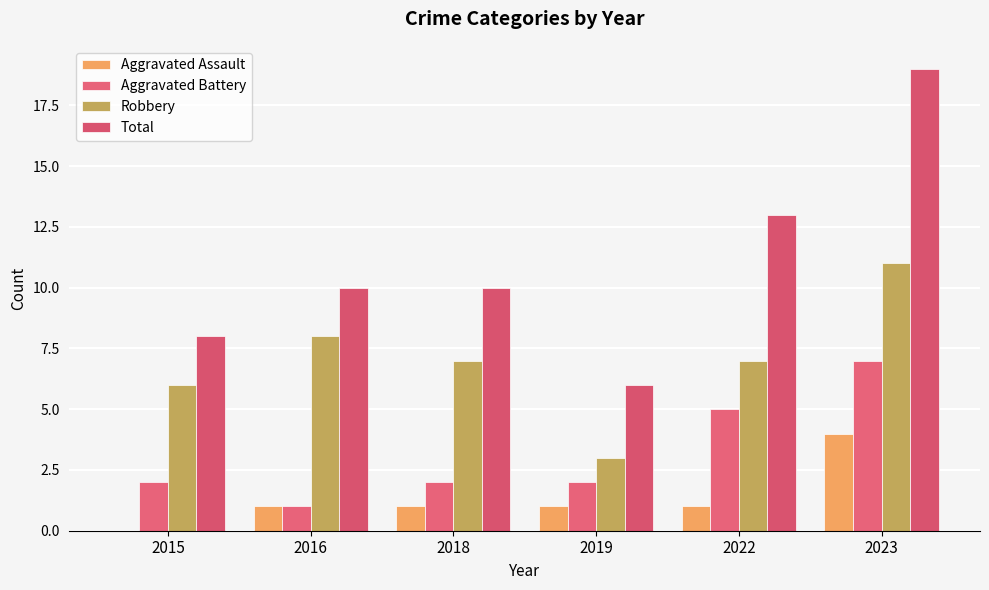

Rank the series by their average value, from lowest to highest.

Aggravated Assault, Aggravated Battery, Robbery, Total